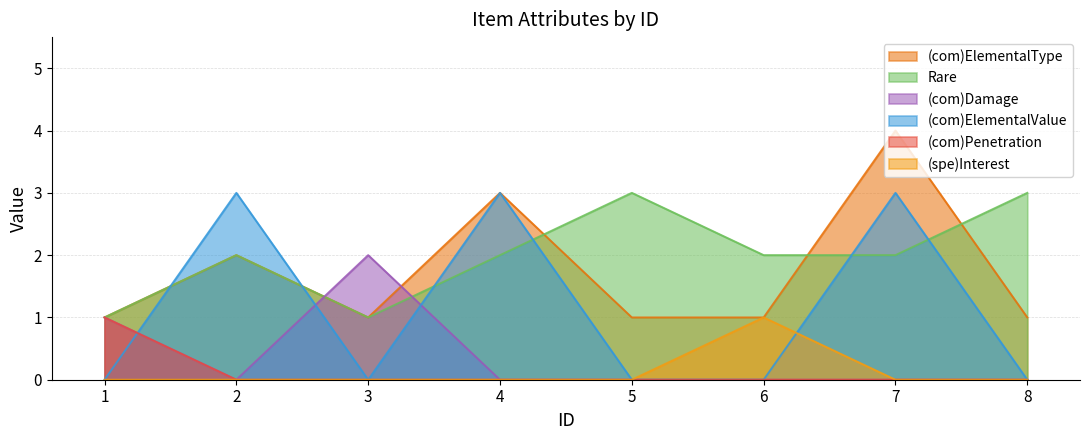

Reading right to left, what are all the values shown in this chart?

(com)ElementalType: 8=1	7=4	6=1	5=1	4=3	3=1	2=2	1=1
Rare: 8=3	7=2	6=2	5=3	4=2	3=1	2=2	1=1
(com)Damage: 8=0	7=0	6=0	5=0	4=0	3=2	2=0	1=1
(com)ElementalValue: 8=0	7=3	6=0	5=0	4=3	3=0	2=3	1=0
(com)Penetration: 8=0	7=0	6=0	5=0	4=0	3=0	2=0	1=1
(spe)Interest: 8=0	7=0	6=1	5=0	4=0	3=0	2=0	1=0